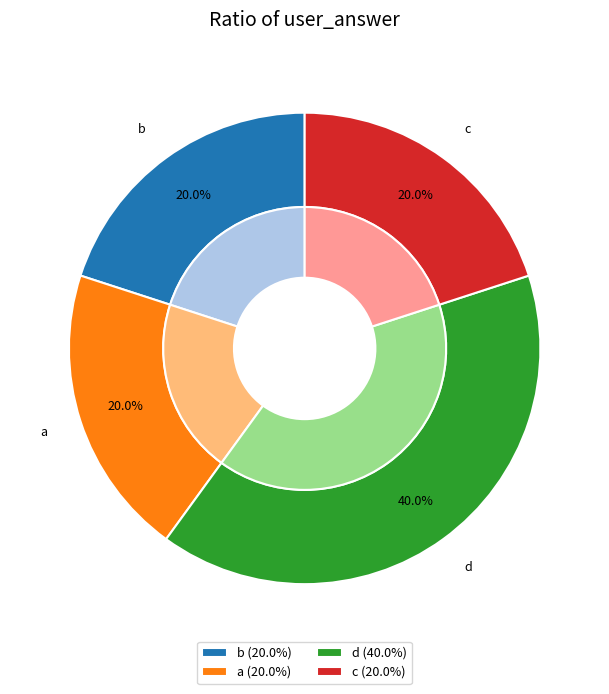

To the nearest percent, what portion does a represent?

20%